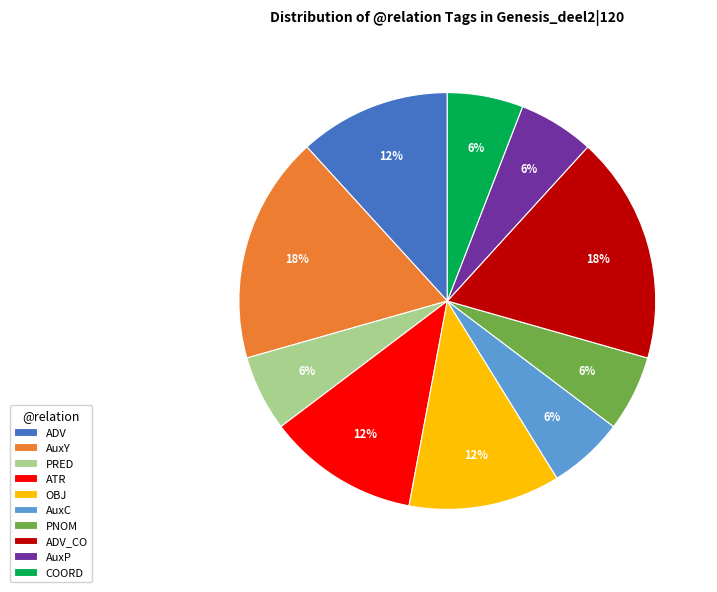

Does ADV_CO represent more than half of the total?

No